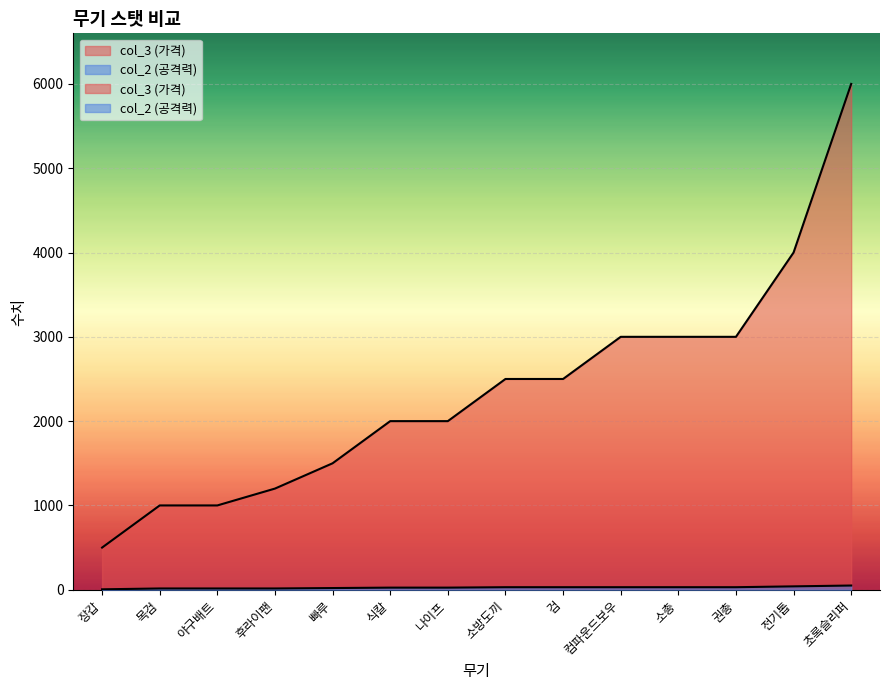

True or false: col_2 and col_3 cross at least once.

False